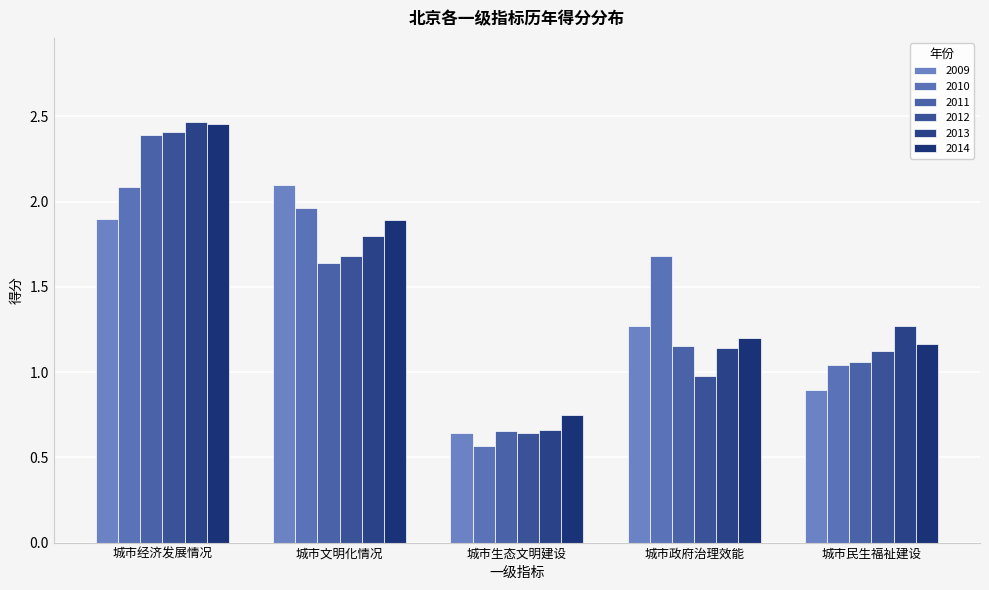

List the series in order of their peak value, lowest first.

2010, 2009, 2011, 2012, 2014, 2013